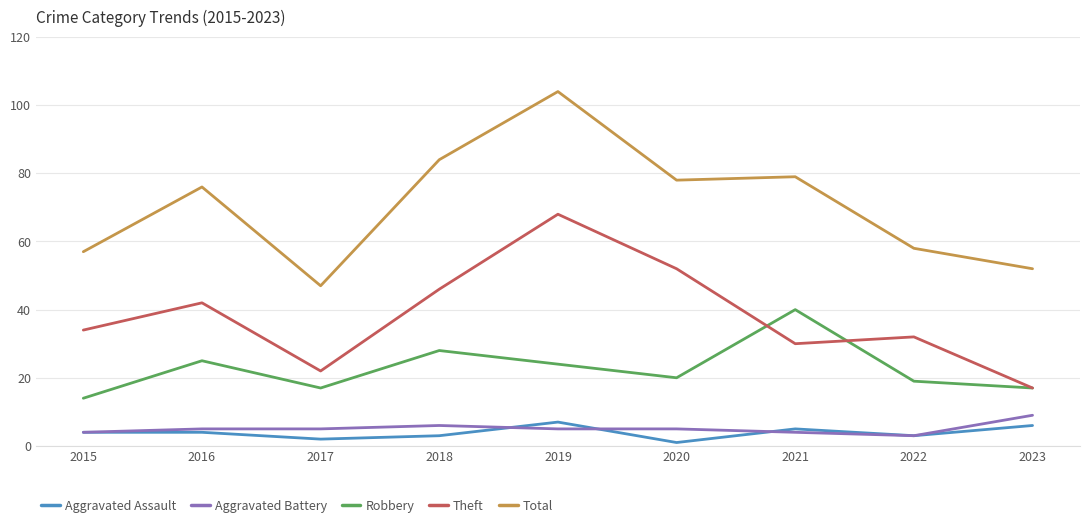

True or false: Aggravated Assault has a value of 2 at 2023.

False